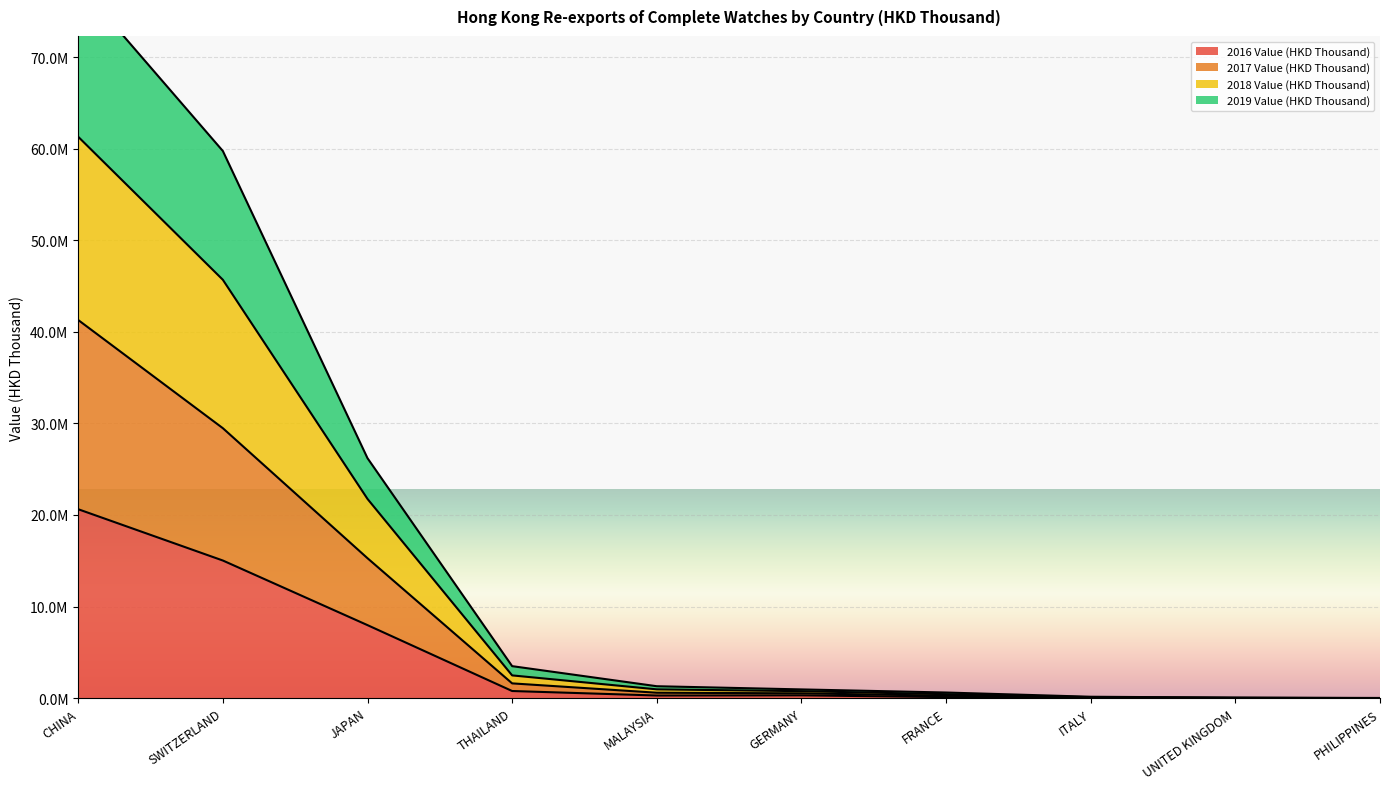

True or false: 2019 Value (HKD Thousand) and 2018 Value (HKD Thousand) intersect in this chart.

False